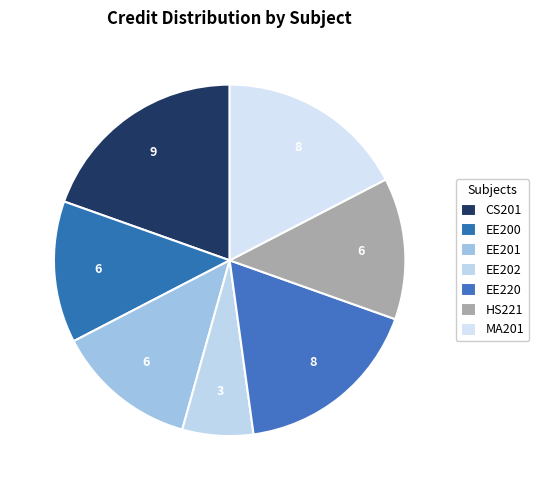

How many segments does this pie chart have?

7